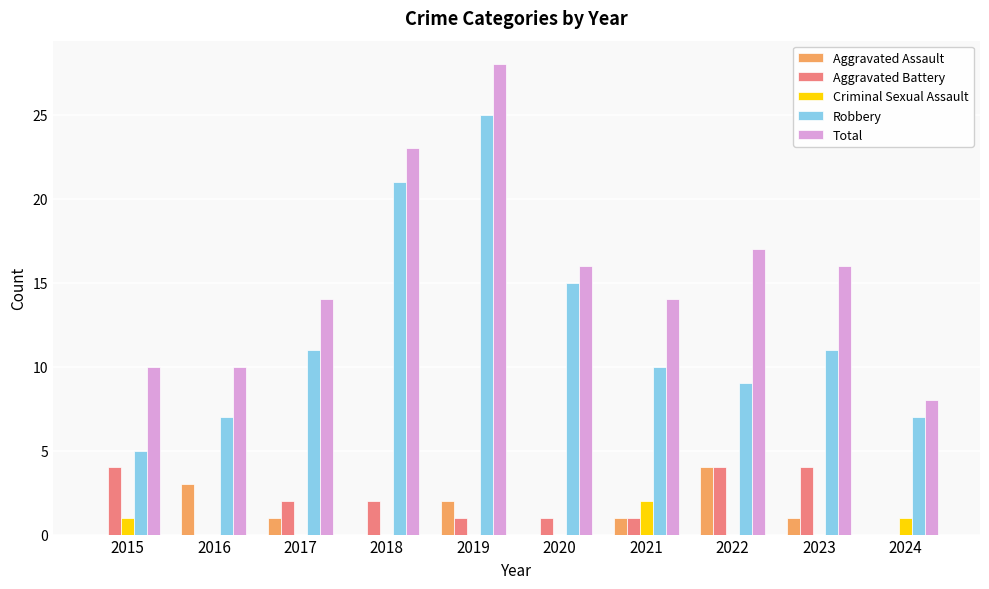

What is the total value across all series at 2021?

28